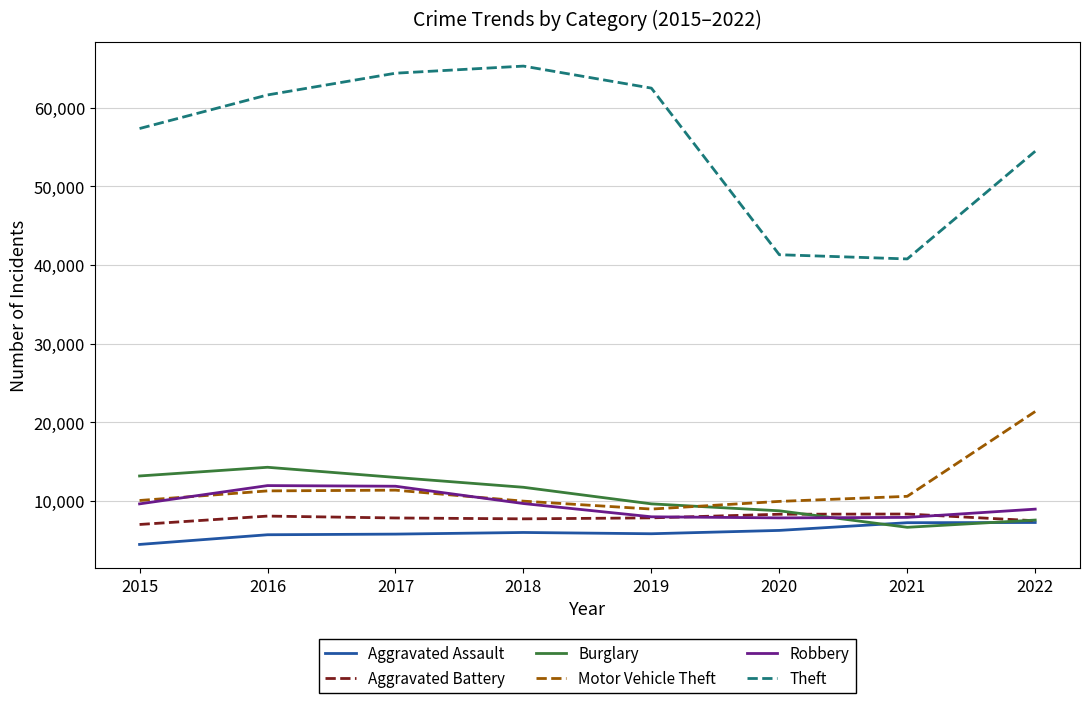

Which series has the widest spread of values?

Theft